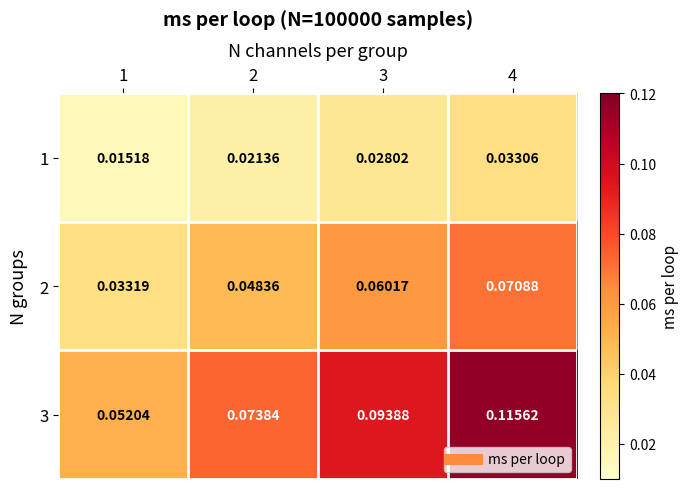

Is the value of 1 at 2 greater than the value of 2 at 1?

No